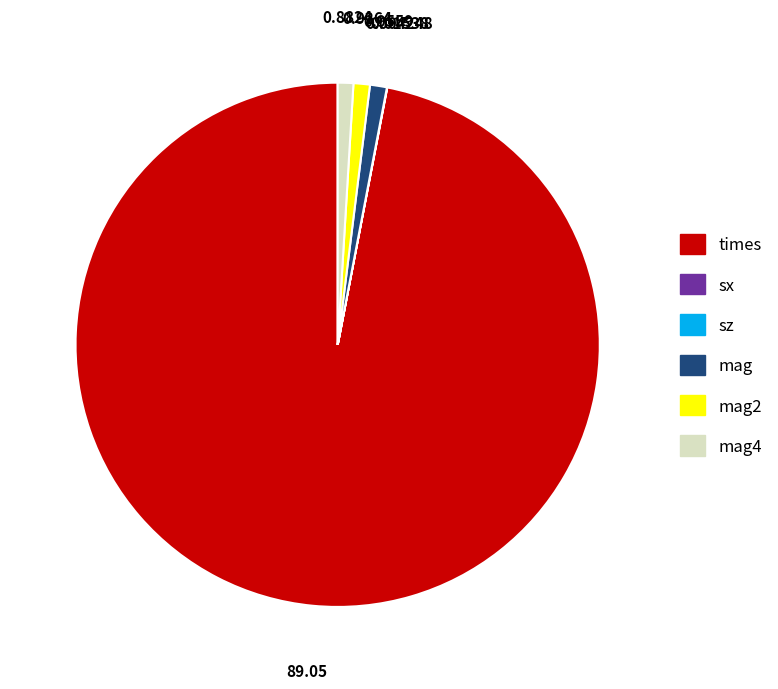

Between mag4 and times, which is larger?

times